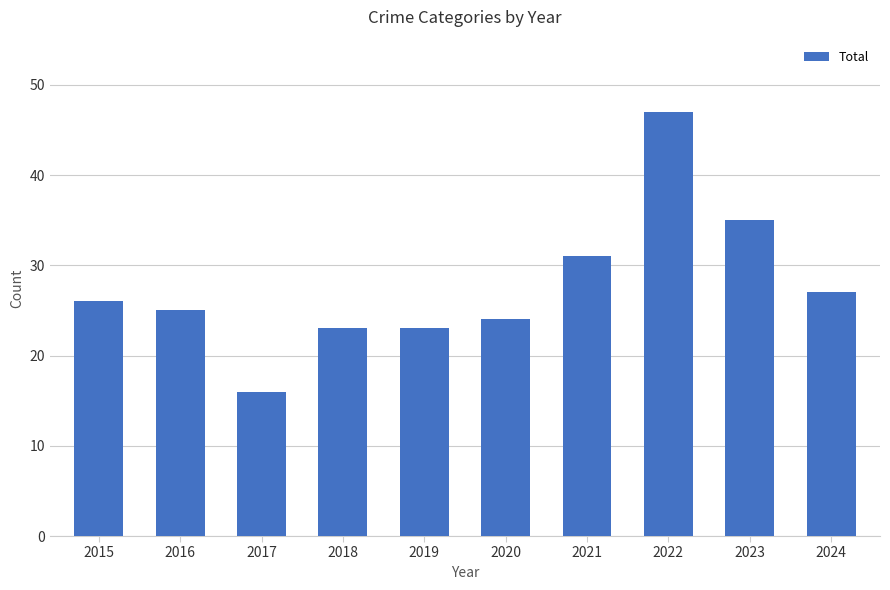

What is the minimum value shown in the chart?

16